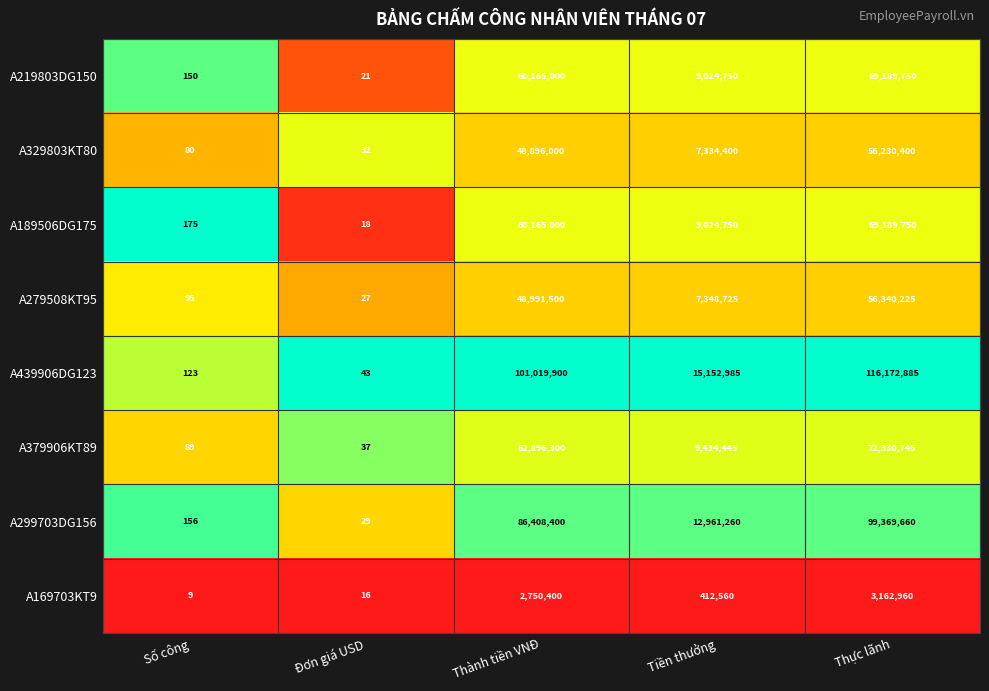

True or false: A219803DG150 has a value of 44234584 at Thực lãnh.

False